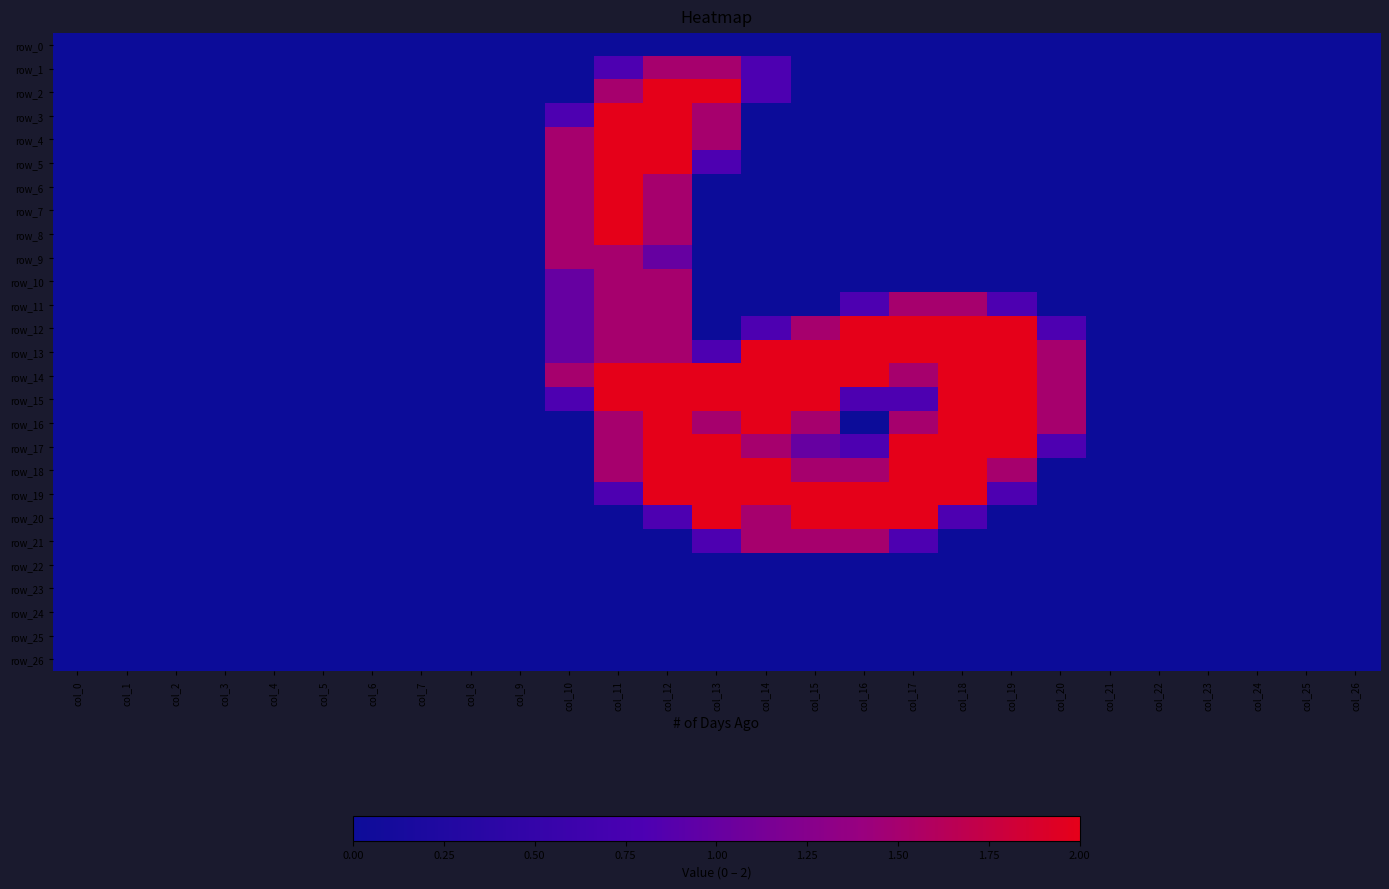

Reading right to left, transcribe all the data shown in this chart.

row_0: 0.0	0.0	0.0	0.0	0.0	0.0	0.0	0.0	0.0	0.0	0.0	0.0	0.0	0.0	0.0	0.0	0.0	0.0	0.0	0.0	0.0	0.0	0.0	0.0	0.0	0.0	0.0
row_1: 0.0	0.0	0.0	0.0	0.0	0.0	0.0	0.0	0.0	0.0	0.0	0.0	0.8	1.5	1.5	0.8	0.0	0.0	0.0	0.0	0.0	0.0	0.0	0.0	0.0	0.0	0.0
row_2: 0.0	0.0	0.0	0.0	0.0	0.0	0.0	0.0	0.0	0.0	0.0	0.0	0.8	2.0	2.0	1.5	0.0	0.0	0.0	0.0	0.0	0.0	0.0	0.0	0.0	0.0	0.0
row_3: 0.0	0.0	0.0	0.0	0.0	0.0	0.0	0.0	0.0	0.0	0.0	0.0	0.0	1.5	2.0	2.0	0.8	0.0	0.0	0.0	0.0	0.0	0.0	0.0	0.0	0.0	0.0
row_4: 0.0	0.0	0.0	0.0	0.0	0.0	0.0	0.0	0.0	0.0	0.0	0.0	0.0	1.5	2.0	2.0	1.5	0.0	0.0	0.0	0.0	0.0	0.0	0.0	0.0	0.0	0.0
row_5: 0.0	0.0	0.0	0.0	0.0	0.0	0.0	0.0	0.0	0.0	0.0	0.0	0.0	0.8	2.0	2.0	1.5	0.0	0.0	0.0	0.0	0.0	0.0	0.0	0.0	0.0	0.0
row_6: 0.0	0.0	0.0	0.0	0.0	0.0	0.0	0.0	0.0	0.0	0.0	0.0	0.0	0.0	1.5	2.0	1.5	0.0	0.0	0.0	0.0	0.0	0.0	0.0	0.0	0.0	0.0
row_7: 0.0	0.0	0.0	0.0	0.0	0.0	0.0	0.0	0.0	0.0	0.0	0.0	0.0	0.0	1.5	2.0	1.5	0.0	0.0	0.0	0.0	0.0	0.0	0.0	0.0	0.0	0.0
row_8: 0.0	0.0	0.0	0.0	0.0	0.0	0.0	0.0	0.0	0.0	0.0	0.0	0.0	0.0	1.5	2.0	1.5	0.0	0.0	0.0	0.0	0.0	0.0	0.0	0.0	0.0	0.0
row_9: 0.0	0.0	0.0	0.0	0.0	0.0	0.0	0.0	0.0	0.0	0.0	0.0	0.0	0.0	1.0	1.5	1.5	0.0	0.0	0.0	0.0	0.0	0.0	0.0	0.0	0.0	0.0
row_10: 0.0	0.0	0.0	0.0	0.0	0.0	0.0	0.0	0.0	0.0	0.0	0.0	0.0	0.0	1.5	1.5	1.0	0.0	0.0	0.0	0.0	0.0	0.0	0.0	0.0	0.0	0.0
row_11: 0.0	0.0	0.0	0.0	0.0	0.0	0.0	0.8	1.5	1.5	0.8	0.0	0.0	0.0	1.5	1.5	1.0	0.0	0.0	0.0	0.0	0.0	0.0	0.0	0.0	0.0	0.0
row_12: 0.0	0.0	0.0	0.0	0.0	0.0	0.8	2.0	2.0	2.0	2.0	1.5	0.8	0.0	1.5	1.5	1.0	0.0	0.0	0.0	0.0	0.0	0.0	0.0	0.0	0.0	0.0
row_13: 0.0	0.0	0.0	0.0	0.0	0.0	1.5	2.0	2.0	2.0	2.0	2.0	2.0	0.8	1.5	1.5	1.0	0.0	0.0	0.0	0.0	0.0	0.0	0.0	0.0	0.0	0.0
row_14: 0.0	0.0	0.0	0.0	0.0	0.0	1.5	2.0	2.0	1.5	2.0	2.0	2.0	2.0	2.0	2.0	1.5	0.0	0.0	0.0	0.0	0.0	0.0	0.0	0.0	0.0	0.0
row_15: 0.0	0.0	0.0	0.0	0.0	0.0	1.5	2.0	2.0	0.8	0.8	2.0	2.0	2.0	2.0	2.0	0.8	0.0	0.0	0.0	0.0	0.0	0.0	0.0	0.0	0.0	0.0
row_16: 0.0	0.0	0.0	0.0	0.0	0.0	1.5	2.0	2.0	1.5	0.0	1.5	2.0	1.5	2.0	1.5	0.0	0.0	0.0	0.0	0.0	0.0	0.0	0.0	0.0	0.0	0.0
row_17: 0.0	0.0	0.0	0.0	0.0	0.0	0.8	2.0	2.0	2.0	0.8	1.0	1.5	2.0	2.0	1.5	0.0	0.0	0.0	0.0	0.0	0.0	0.0	0.0	0.0	0.0	0.0
row_18: 0.0	0.0	0.0	0.0	0.0	0.0	0.0	1.5	2.0	2.0	1.5	1.5	2.0	2.0	2.0	1.5	0.0	0.0	0.0	0.0	0.0	0.0	0.0	0.0	0.0	0.0	0.0
row_19: 0.0	0.0	0.0	0.0	0.0	0.0	0.0	0.8	2.0	2.0	2.0	2.0	2.0	2.0	2.0	0.8	0.0	0.0	0.0	0.0	0.0	0.0	0.0	0.0	0.0	0.0	0.0
row_20: 0.0	0.0	0.0	0.0	0.0	0.0	0.0	0.0	0.8	2.0	2.0	2.0	1.5	2.0	0.8	0.0	0.0	0.0	0.0	0.0	0.0	0.0	0.0	0.0	0.0	0.0	0.0
row_21: 0.0	0.0	0.0	0.0	0.0	0.0	0.0	0.0	0.0	0.8	1.5	1.5	1.5	0.8	0.0	0.0	0.0	0.0	0.0	0.0	0.0	0.0	0.0	0.0	0.0	0.0	0.0
row_22: 0.0	0.0	0.0	0.0	0.0	0.0	0.0	0.0	0.0	0.0	0.0	0.0	0.0	0.0	0.0	0.0	0.0	0.0	0.0	0.0	0.0	0.0	0.0	0.0	0.0	0.0	0.0
row_23: 0.0	0.0	0.0	0.0	0.0	0.0	0.0	0.0	0.0	0.0	0.0	0.0	0.0	0.0	0.0	0.0	0.0	0.0	0.0	0.0	0.0	0.0	0.0	0.0	0.0	0.0	0.0
row_24: 0.0	0.0	0.0	0.0	0.0	0.0	0.0	0.0	0.0	0.0	0.0	0.0	0.0	0.0	0.0	0.0	0.0	0.0	0.0	0.0	0.0	0.0	0.0	0.0	0.0	0.0	0.0
row_25: 0.0	0.0	0.0	0.0	0.0	0.0	0.0	0.0	0.0	0.0	0.0	0.0	0.0	0.0	0.0	0.0	0.0	0.0	0.0	0.0	0.0	0.0	0.0	0.0	0.0	0.0	0.0
row_26: 0.0	0.0	0.0	0.0	0.0	0.0	0.0	0.0	0.0	0.0	0.0	0.0	0.0	0.0	0.0	0.0	0.0	0.0	0.0	0.0	0.0	0.0	0.0	0.0	0.0	0.0	0.0